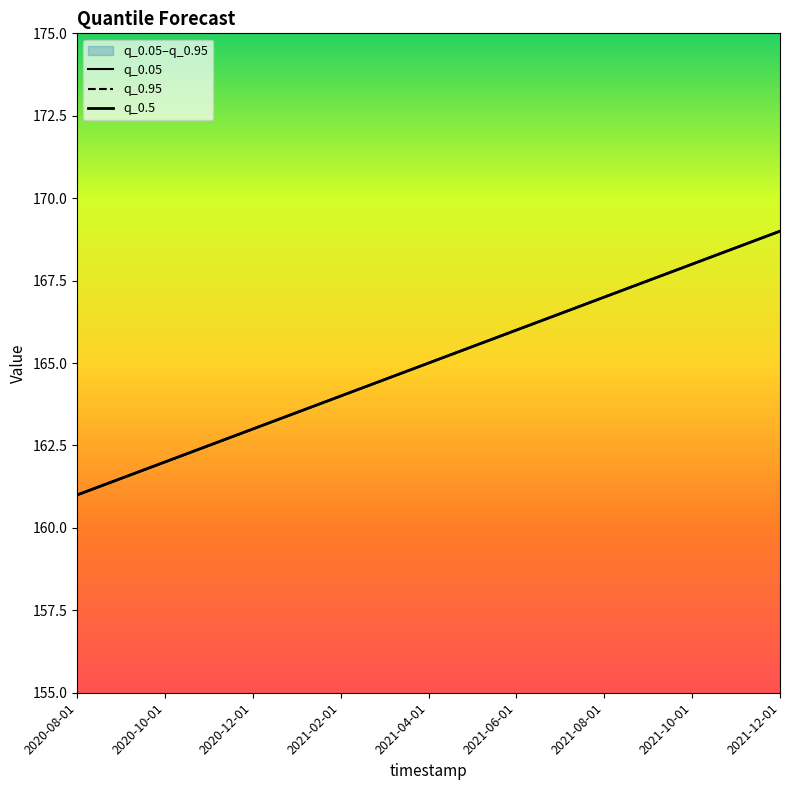

Where is q_0.05 nearest to the value 165?

2021-04-01